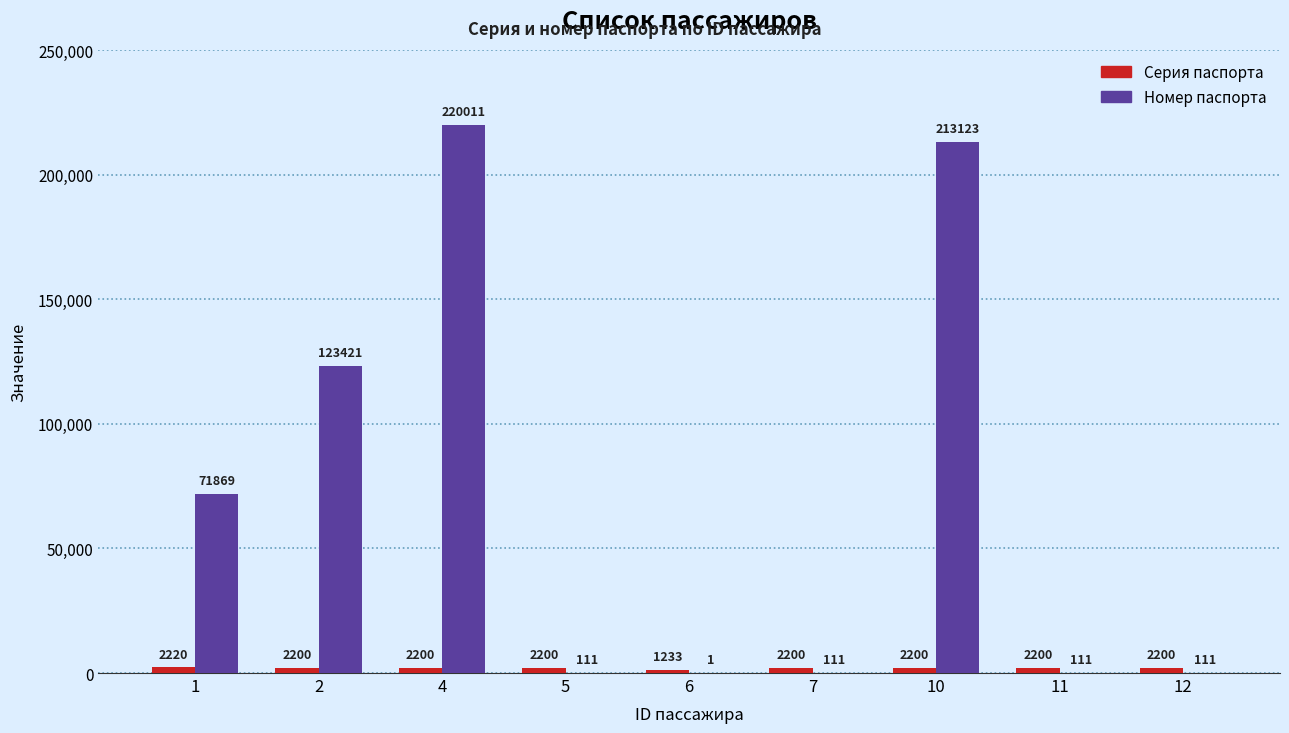

True or false: Номер паспорта has a value of 111 at 5.

True